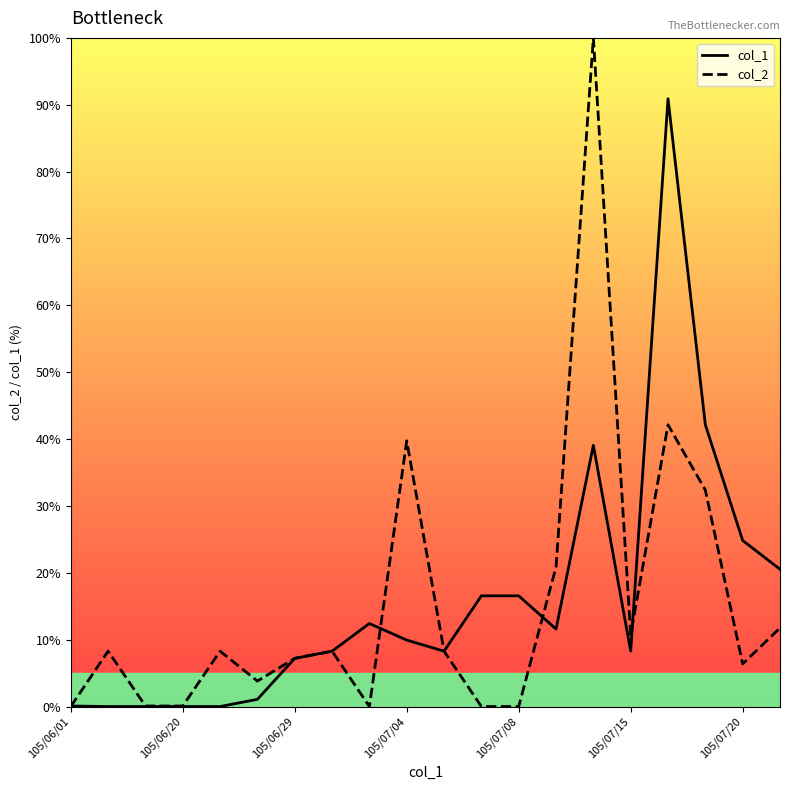

Which series has the largest total across all categories?

col_1